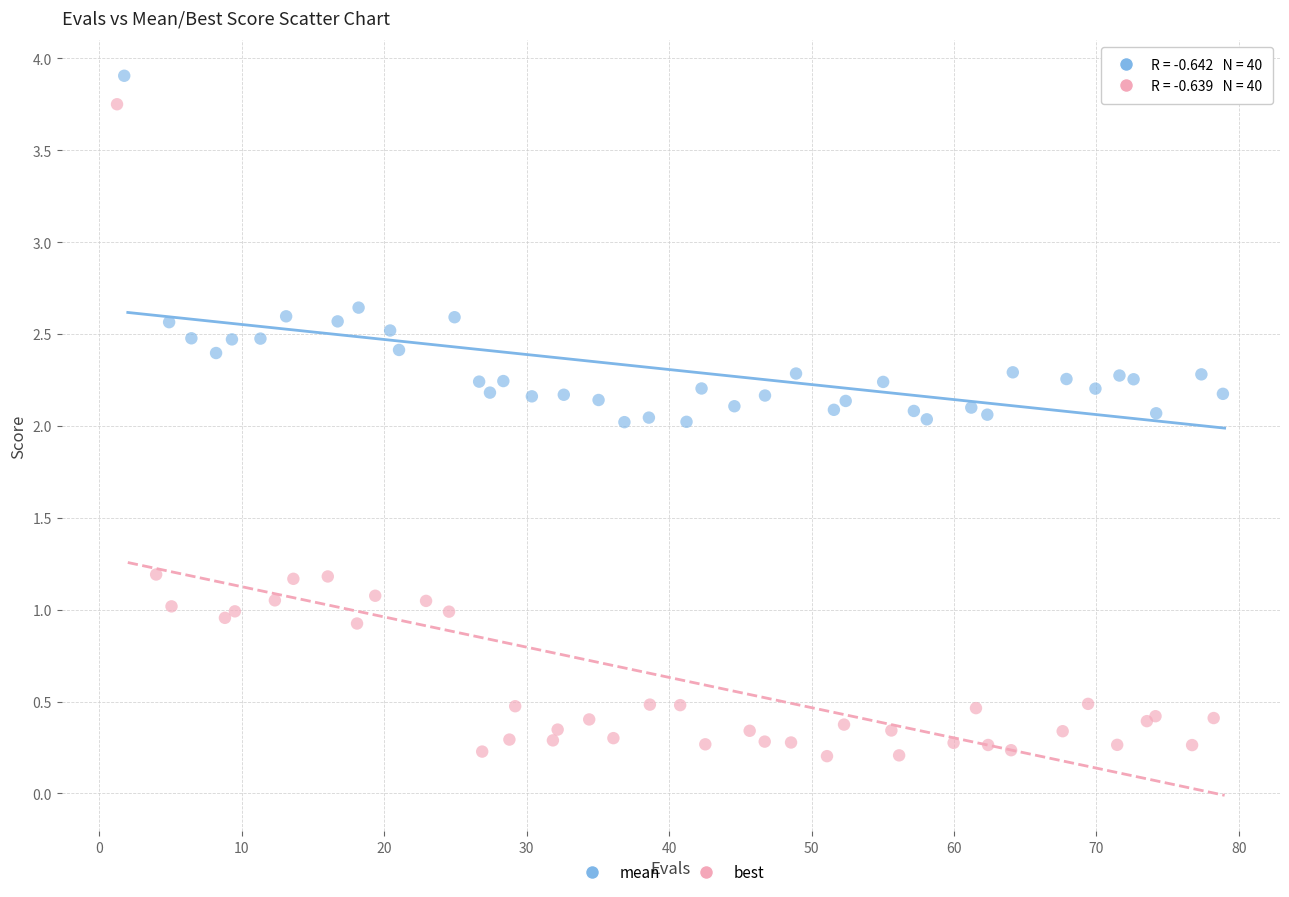

Which series contains the lowest Y value?

best